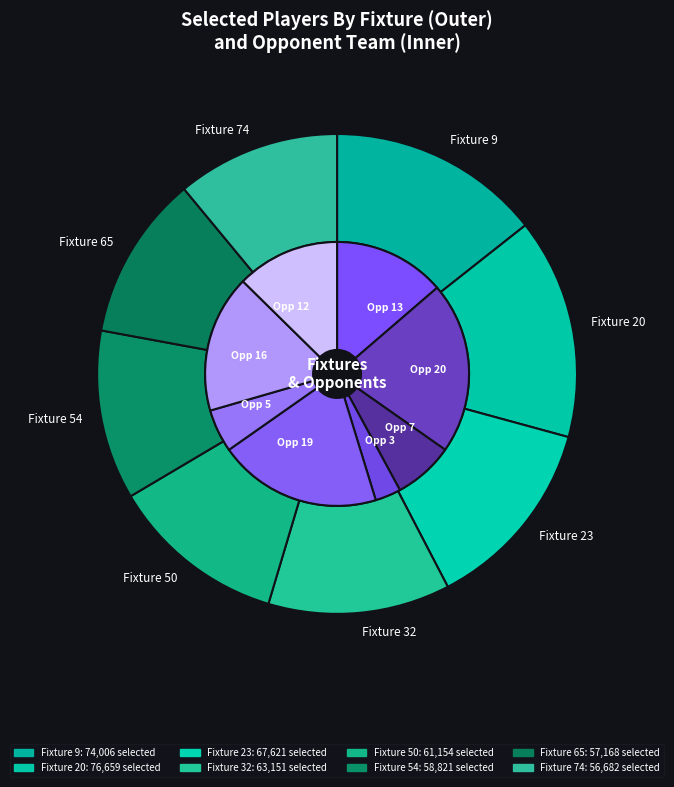

Is it true that 74 is 1% of the pie?

False